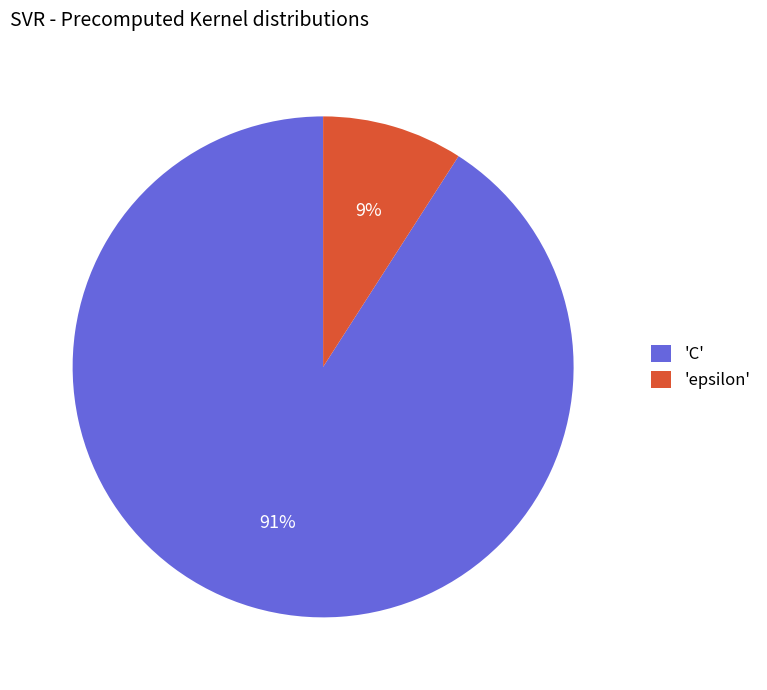

How many slices are in this pie chart?

2